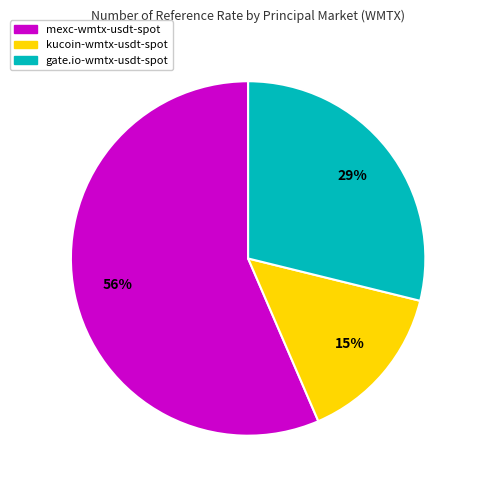

Count the number of slices in the pie.

3